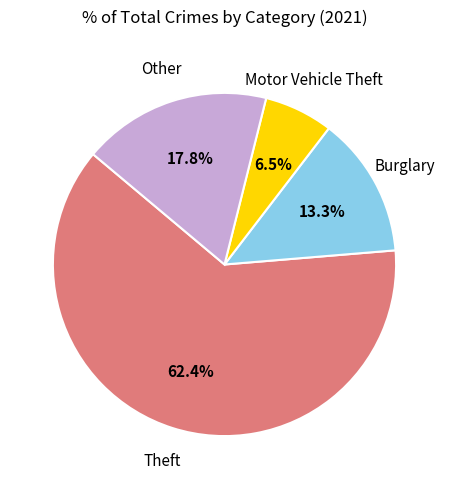

To the nearest percent, what is the combined percentage of Burglary and Theft?

76%